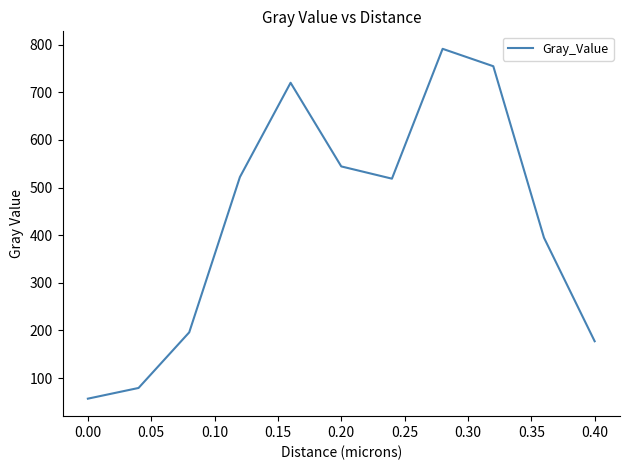

What is the greatest value displayed?

791.0